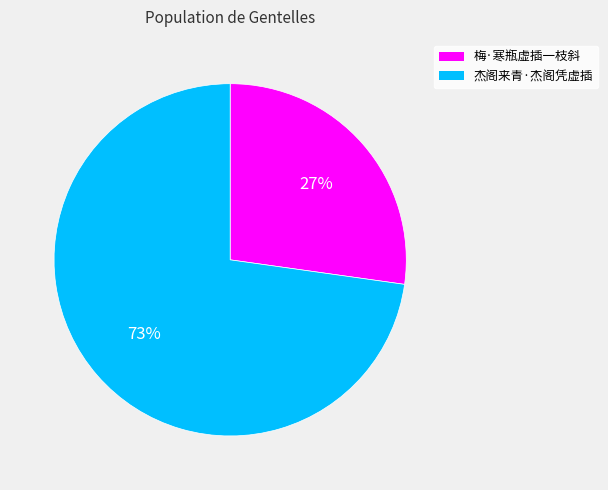

True or false: 杰阁来青·杰阁凭虚插 accounts for 65% of the total.

False